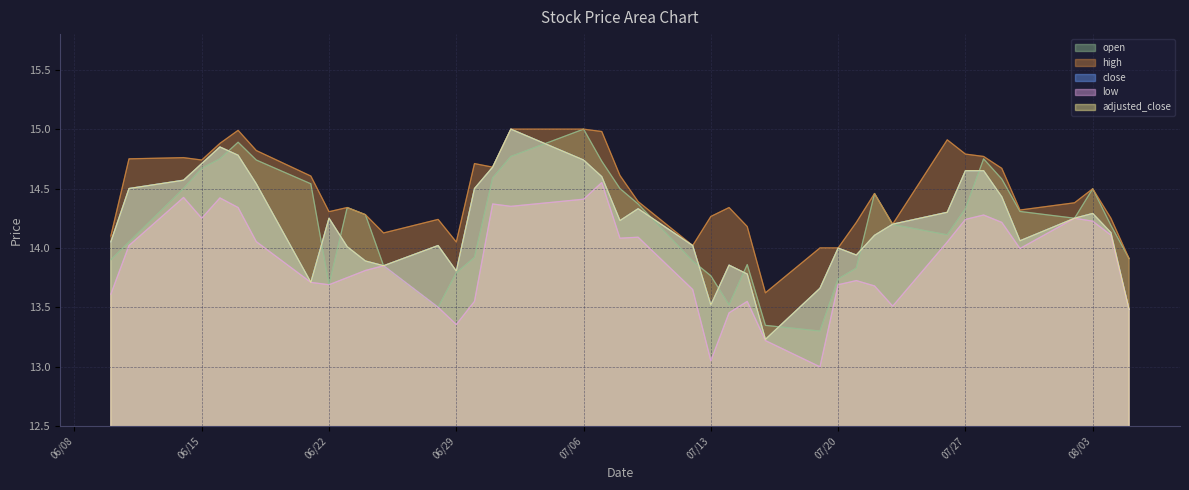

What is the difference between the second highest and minimum values in the low series?

1.4